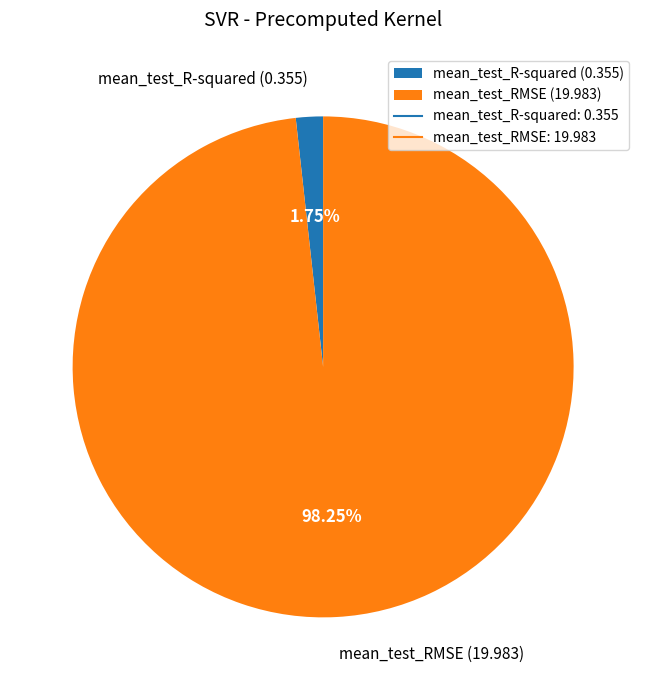

Do mean_test_R-squared (0.355) and mean_test_RMSE (19.983) together represent more than half of the pie?

Yes